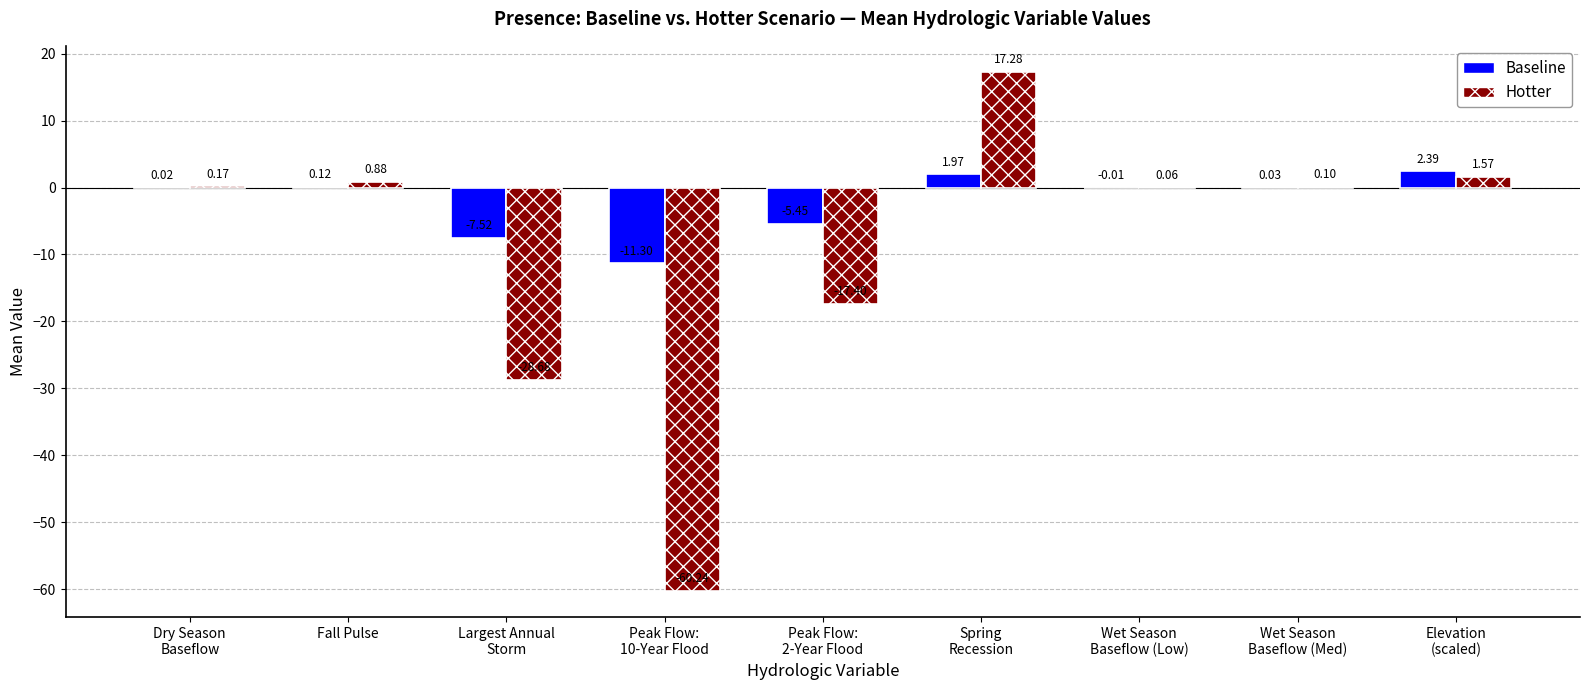

Which series has the largest total across all categories?

Baseline